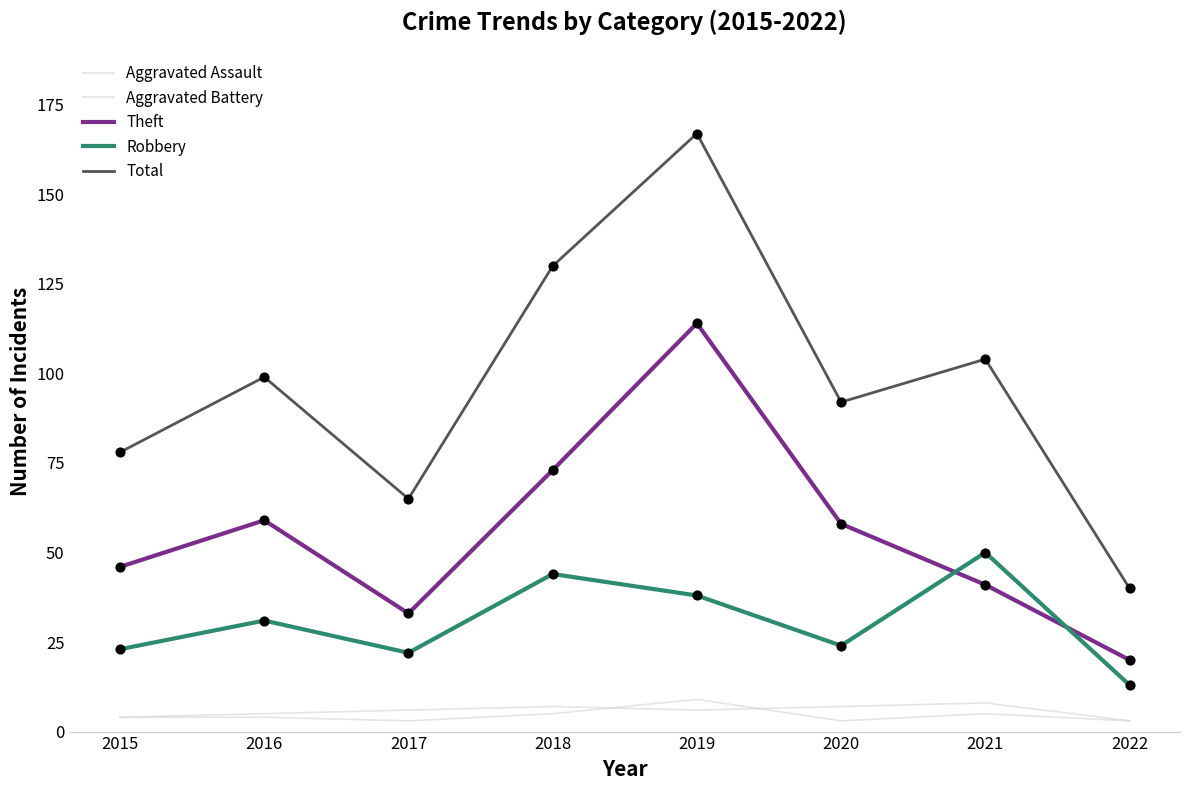

Which series has the largest total across all categories?

Total